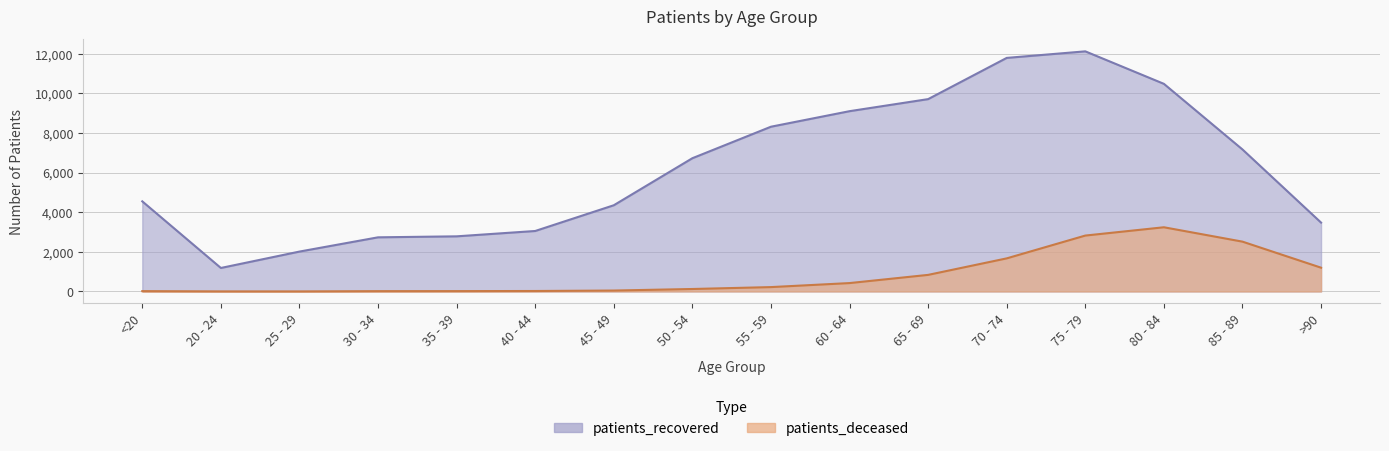

What is the difference between the maximum and minimum values in the patients_deceased series?

3240